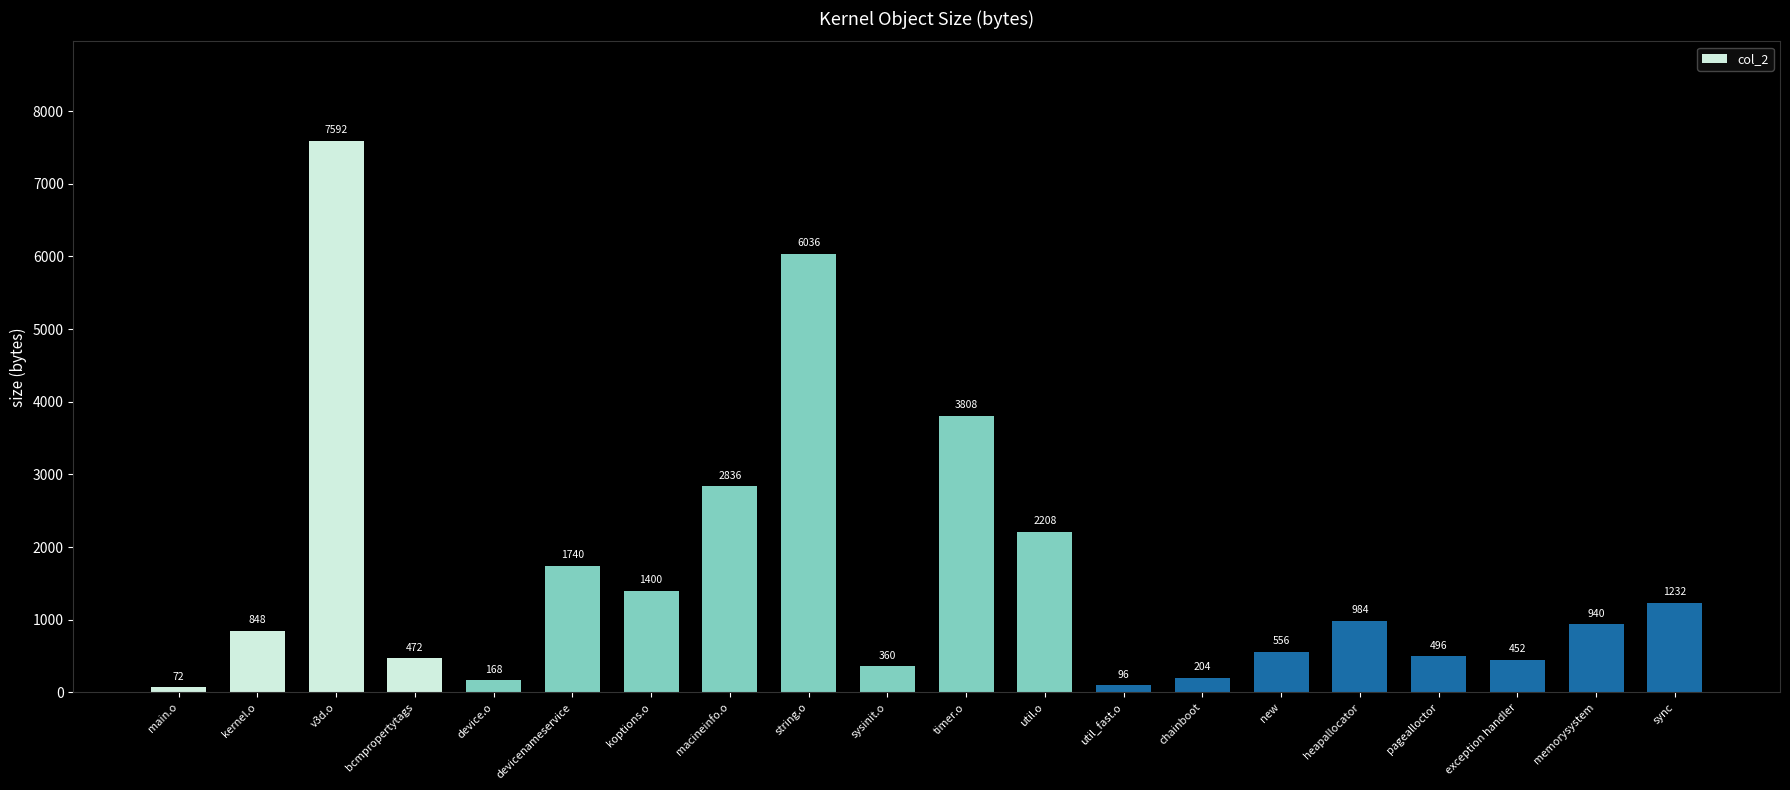

How many series are shown in this chart?

1